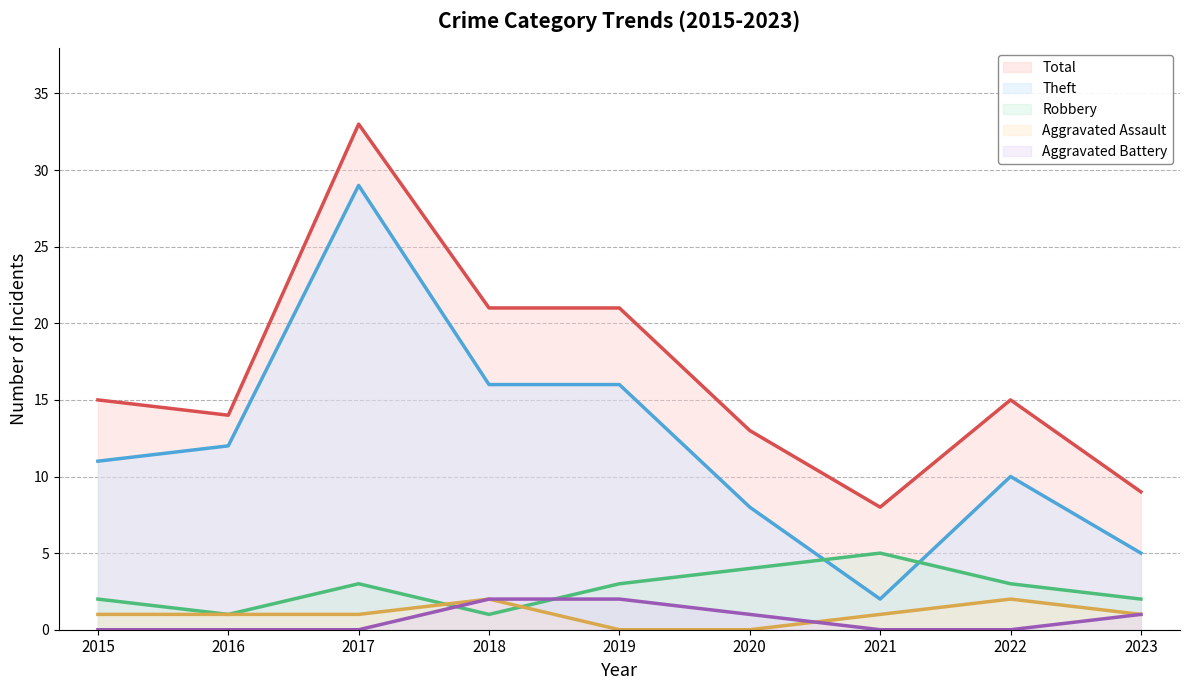

How many times do Aggravated Assault and Aggravated Battery cross each other?

1